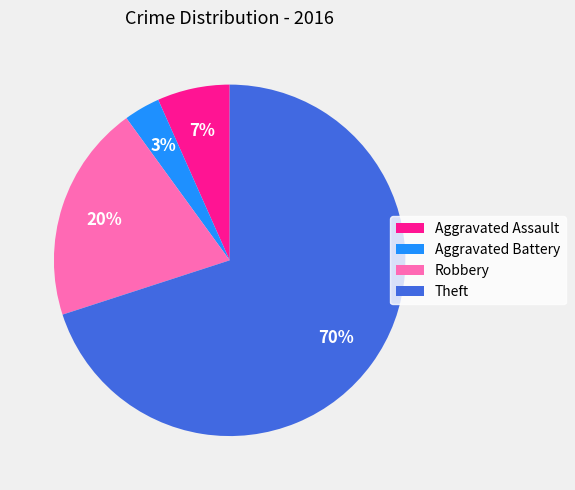

Is the sum of Aggravated Assault and Aggravated Battery greater than half?

No